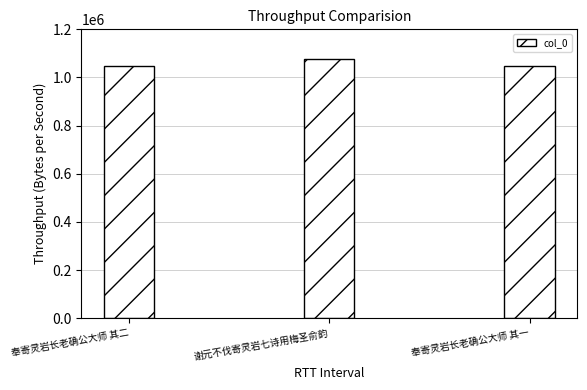

Are the bars horizontal?

No